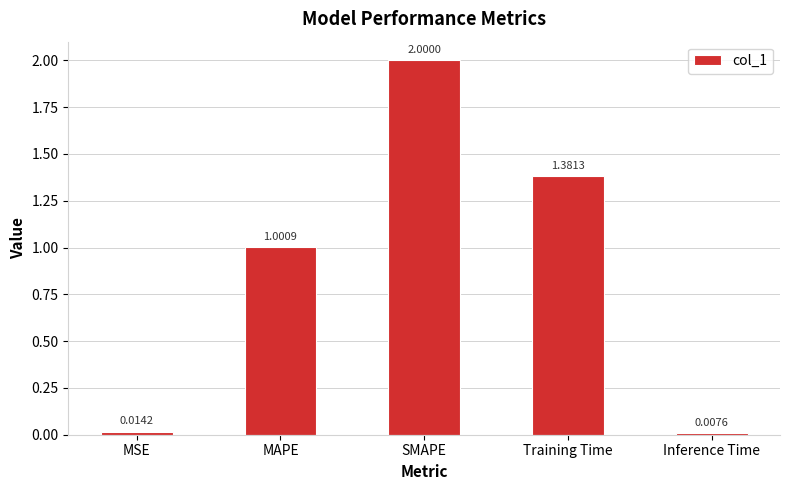

What is the change in value from Training Time to Inference Time?

-1.4